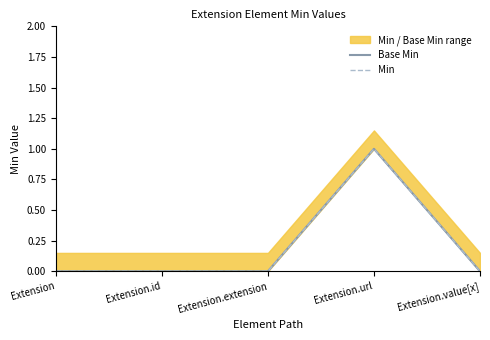

Where is the first local maximum for Base Min?

Extension.url